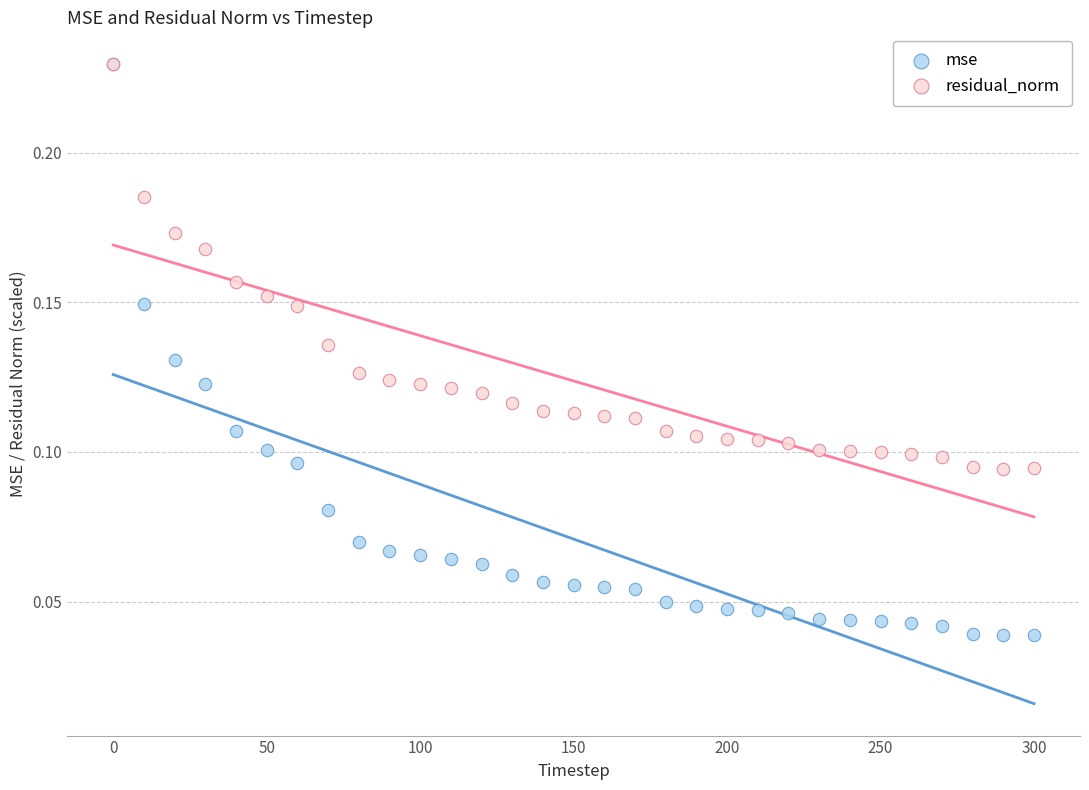

What are all the series names shown in the legend?

mse, residual_norm